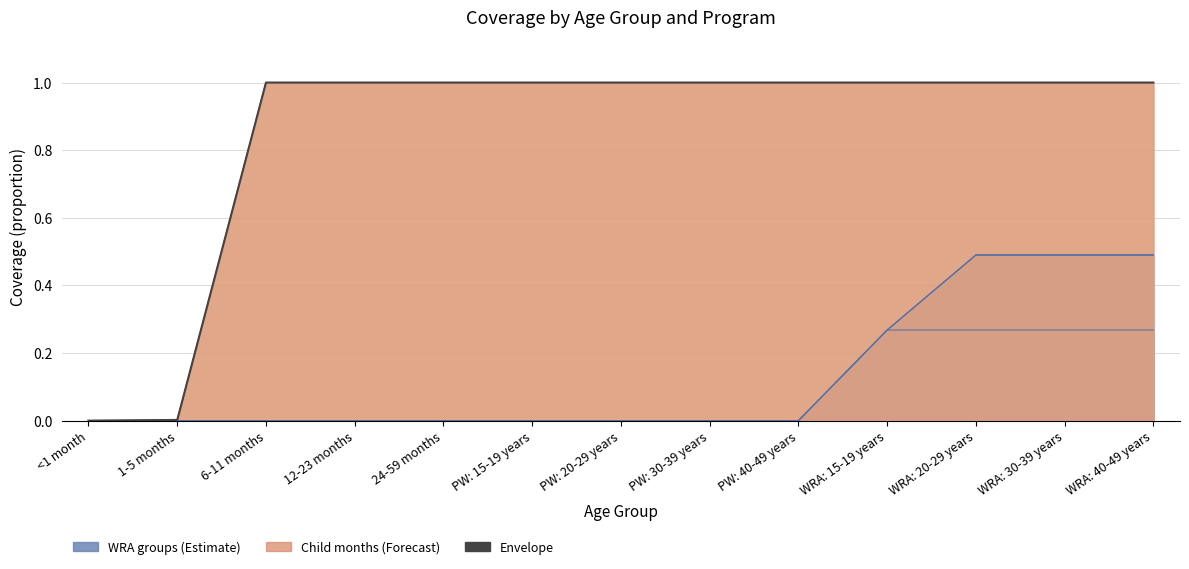

What is the label of the 6th point from the left?

PW: 15-19 years